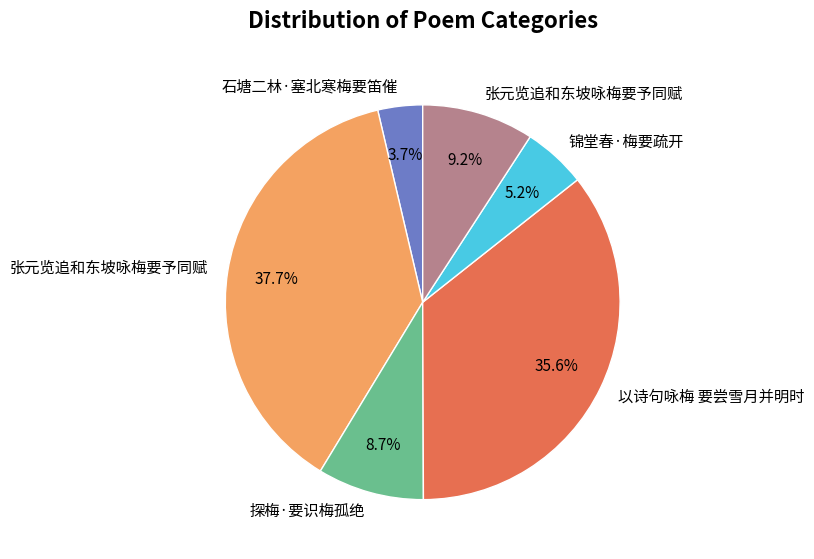

Does any single category account for the majority?

No